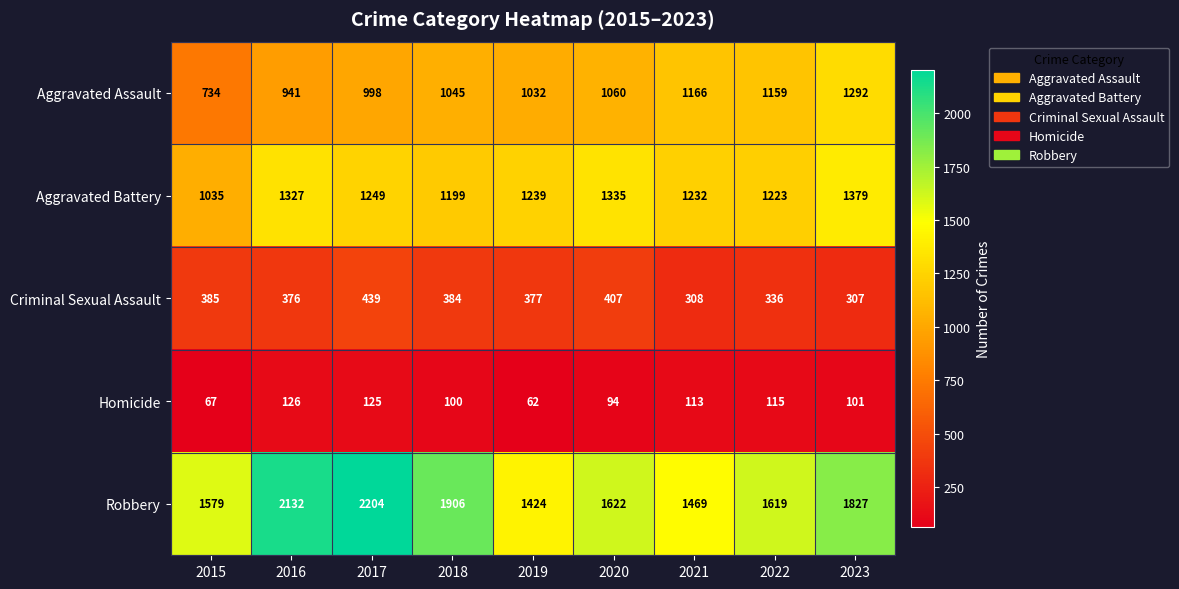

What is the difference between the maximum and minimum values in the Homicide series?

64